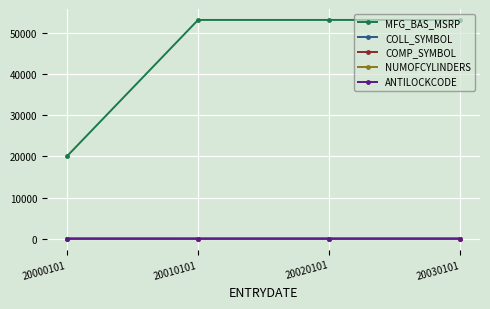

True or false: COLL_SYMBOL and MFG_BAS_MSRP intersect in this chart.

False